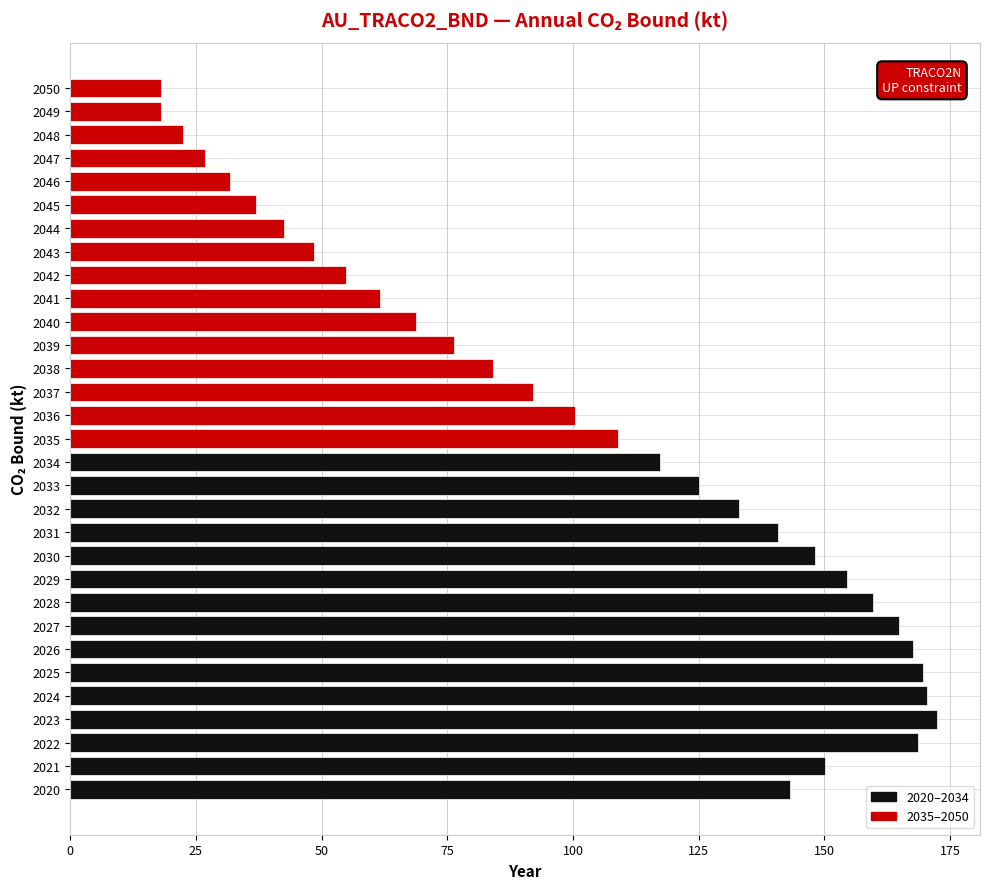

How many bars are there in total?

31